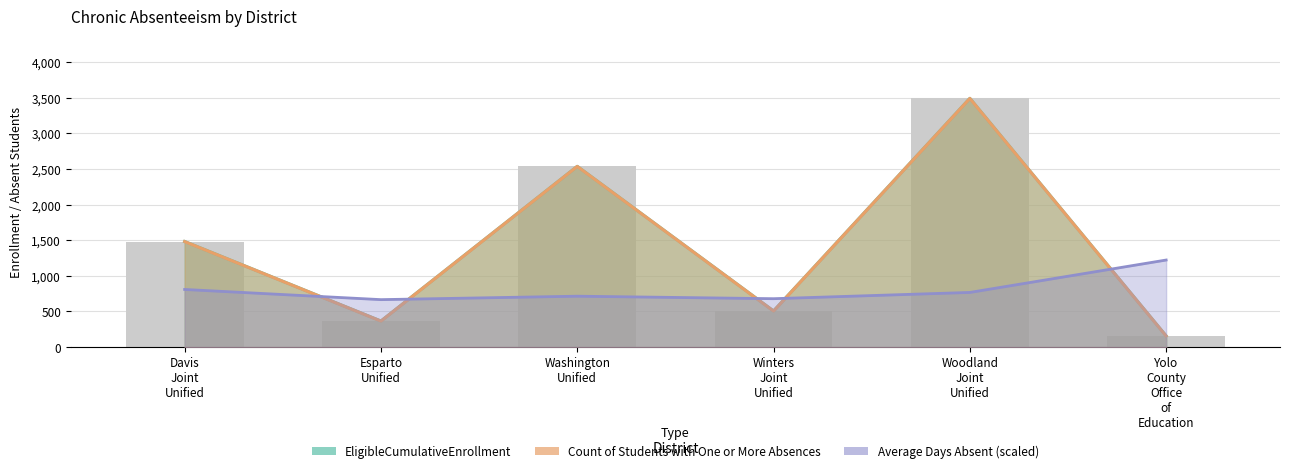

Rank the series at Davis Joint Unified from highest to lowest value.

EligibleCumulativeEnrollment, Count of Students with One or More Absences, Average Days Absent